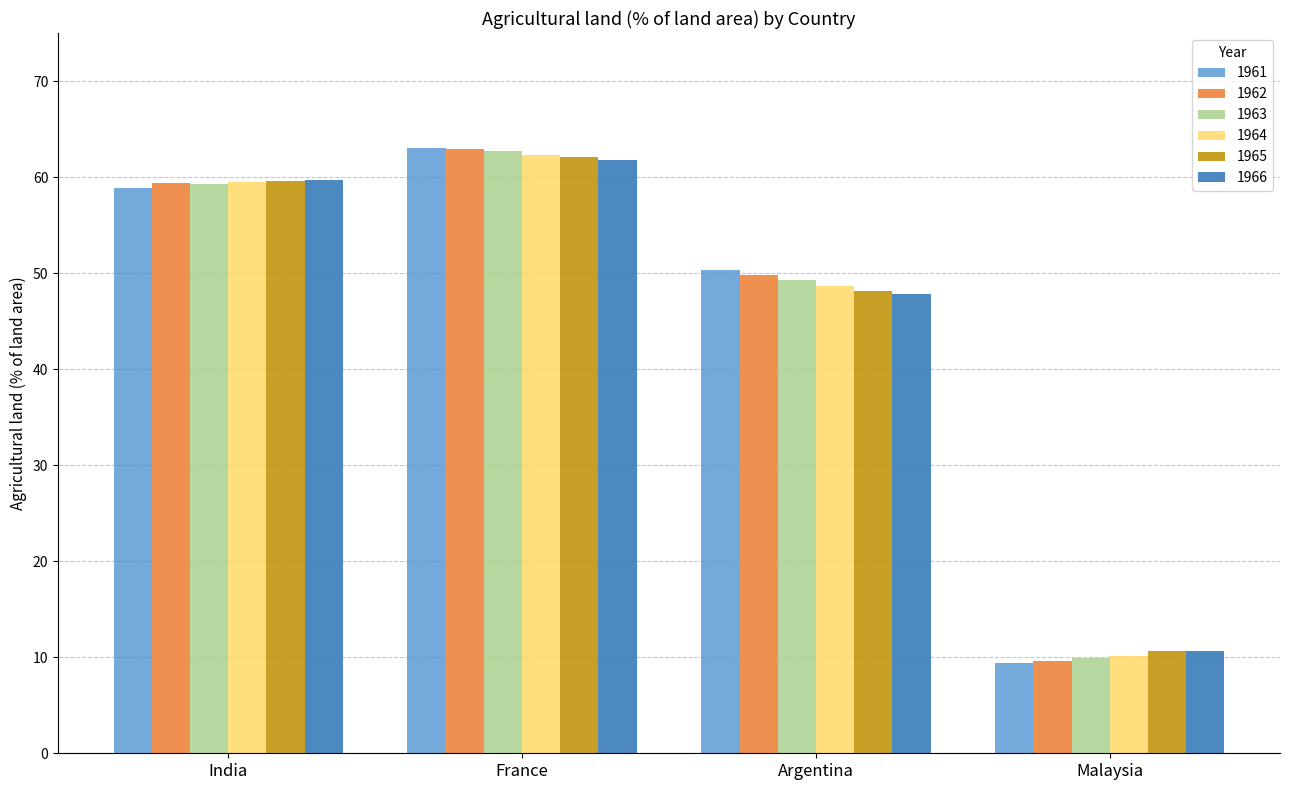

The 1964 series shows 80.9 at Argentina. True or false?

False